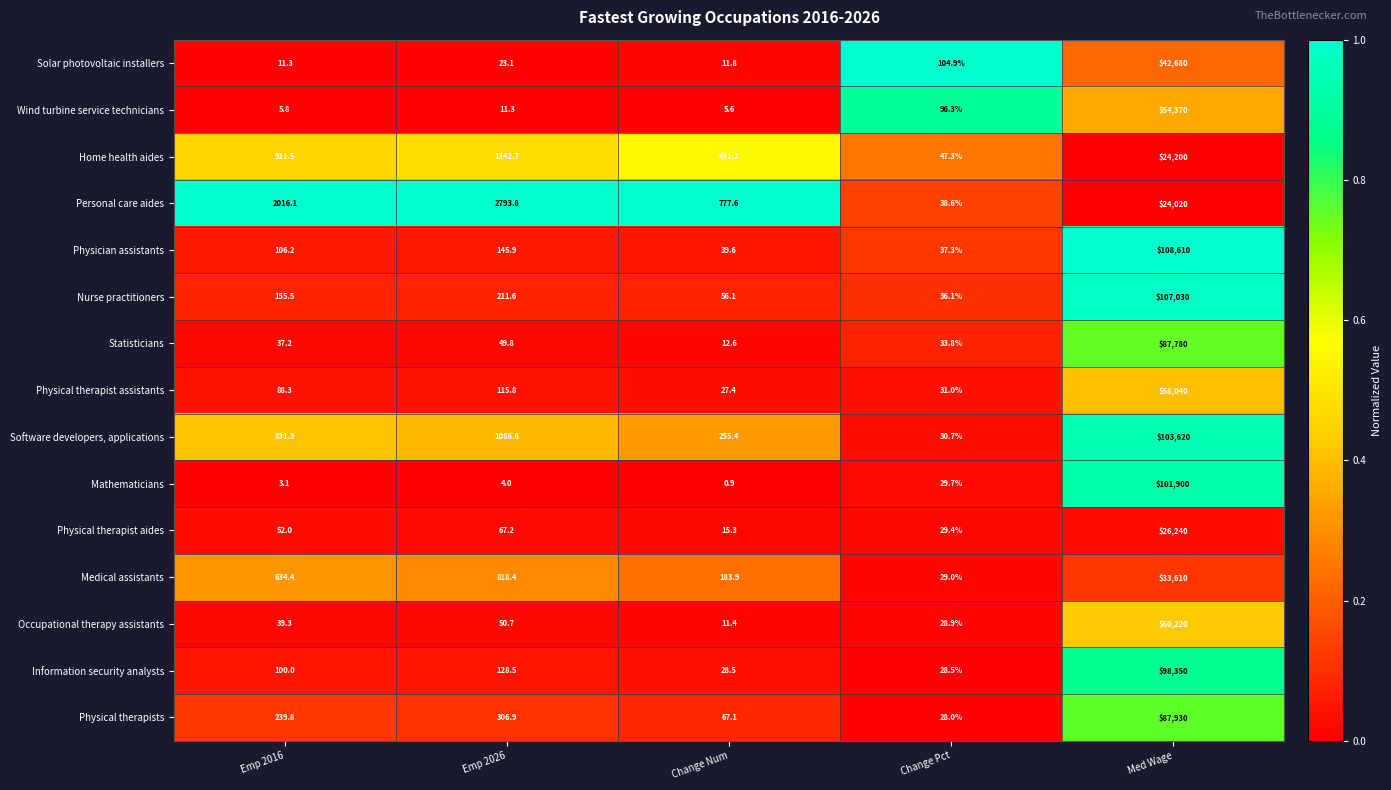

What is the total value across all series at Change Pct?

629.5